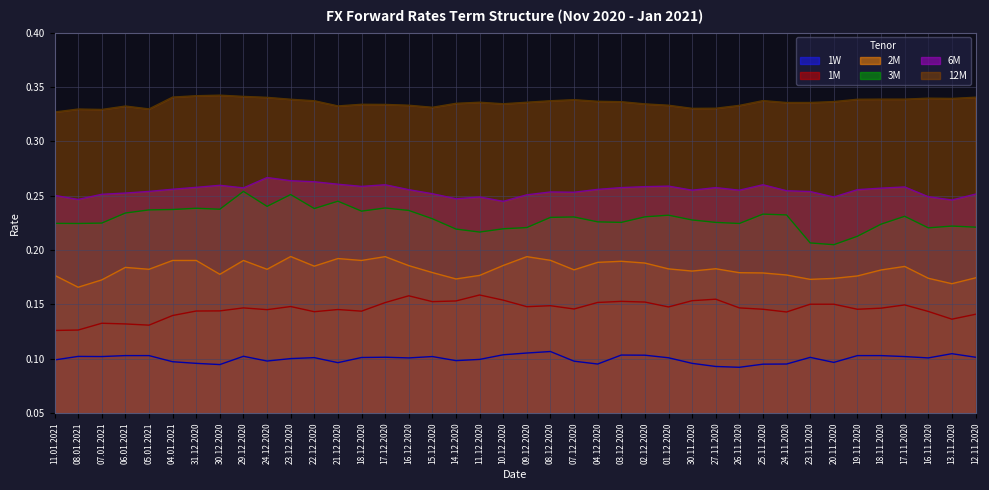

What are all the series names shown in the legend?

1W, 1M, 2M, 3M, 6M, 12M